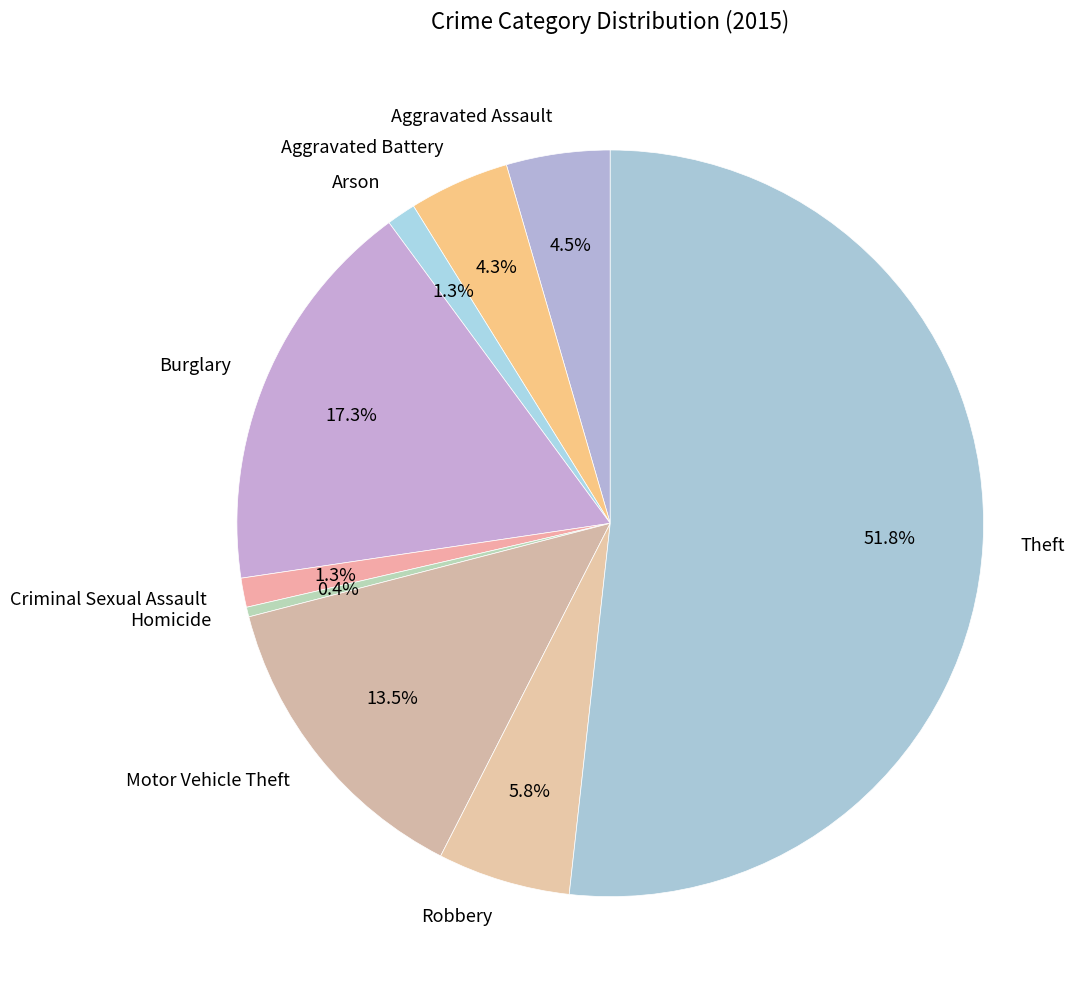

How much of the chart is everything except Criminal Sexual Assault?

98.7%